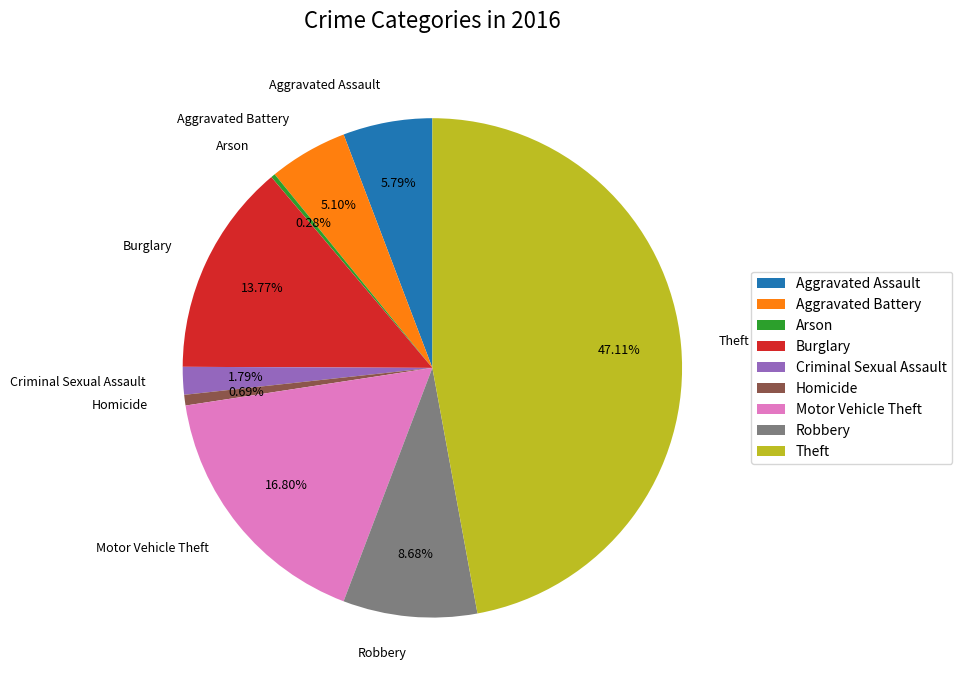

What is the largest slice in the pie chart?

Theft